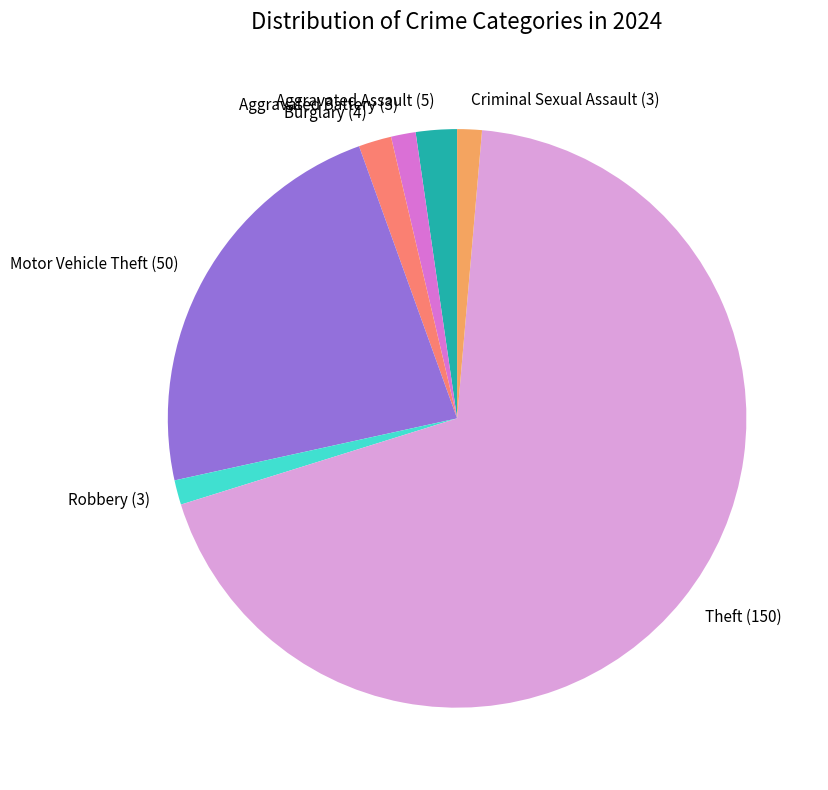

Is the sum of Aggravated Assault and Aggravated Battery greater than half?

No